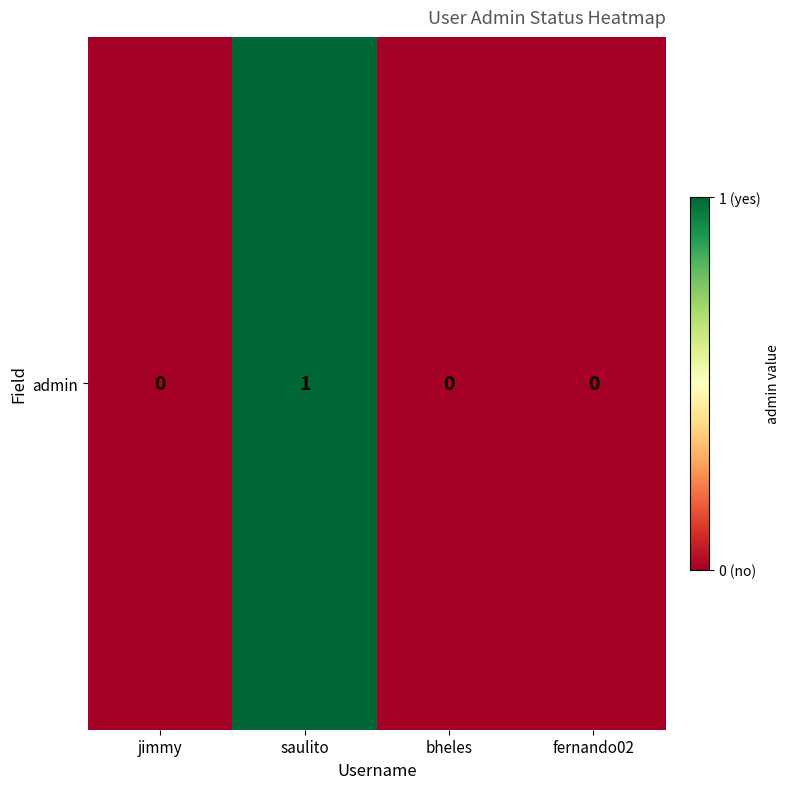

What is the greatest value displayed?

1